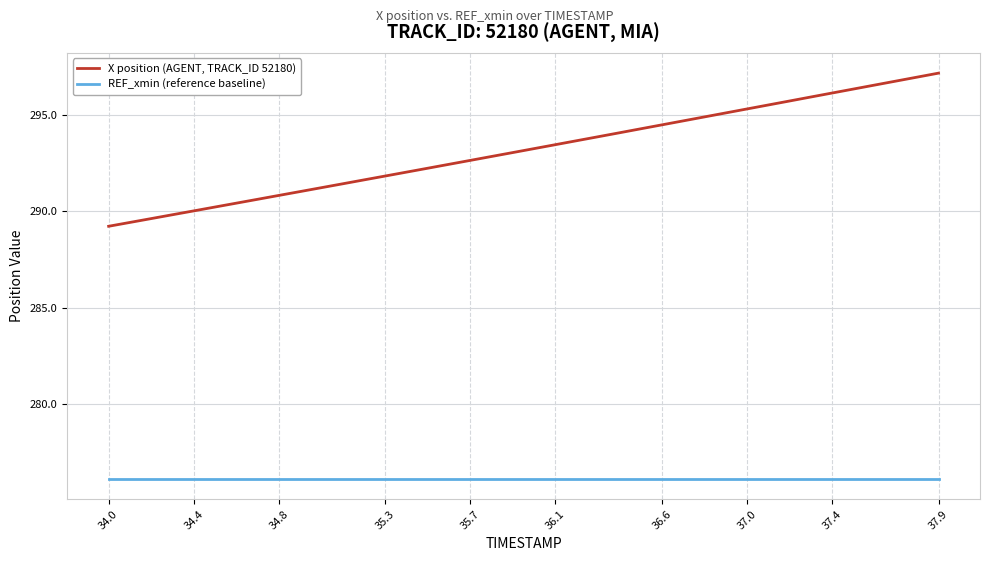

Which series has the largest total across all categories?

X position (AGENT, TRACK_ID 52180)